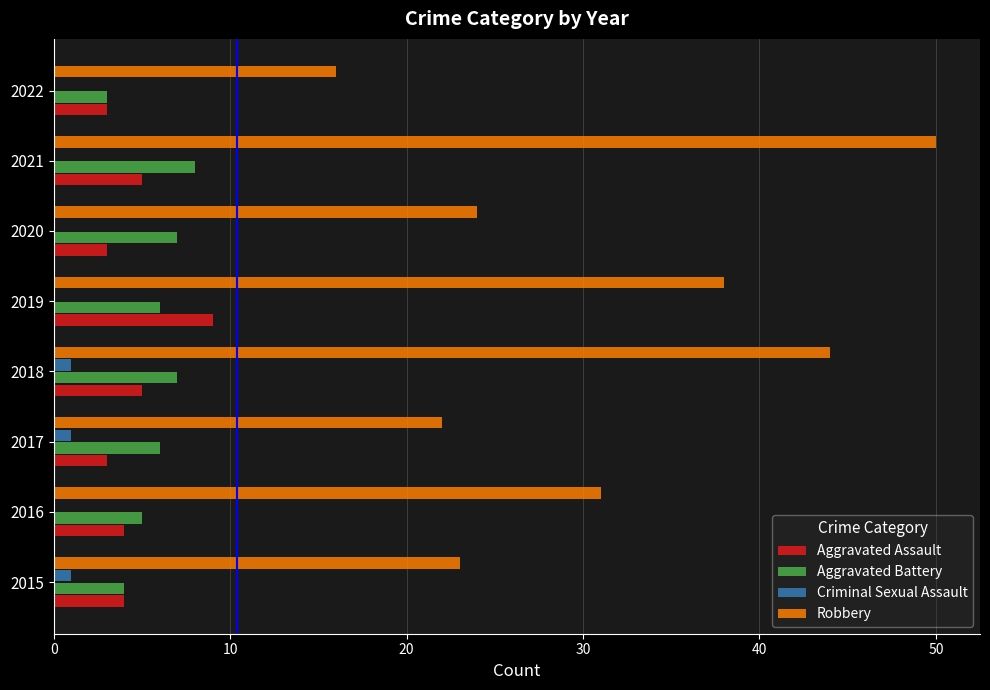

Which series has the largest range (max minus min)?

Robbery